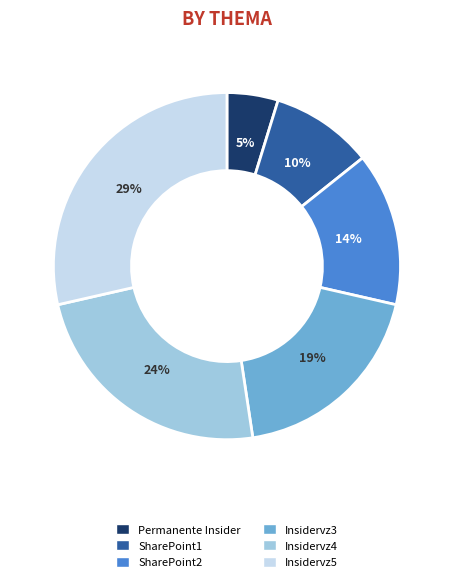

True or false: SharePoint1 accounts for 1% of the total.

False